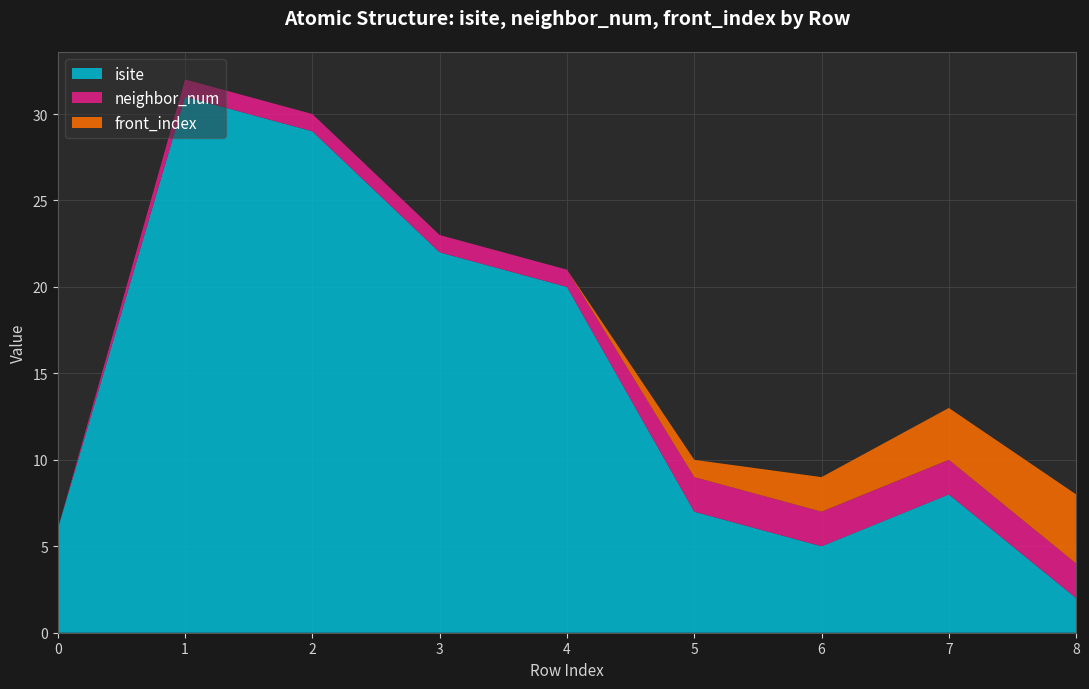

Reading left to right, extract all data points from this chart.

isite: 6	31	29	22	20	7	5	8	2
neighbor_num: 0	1	1	1	1	2	2	2	2
front_index: 0	0	0	0	0	1	2	3	4